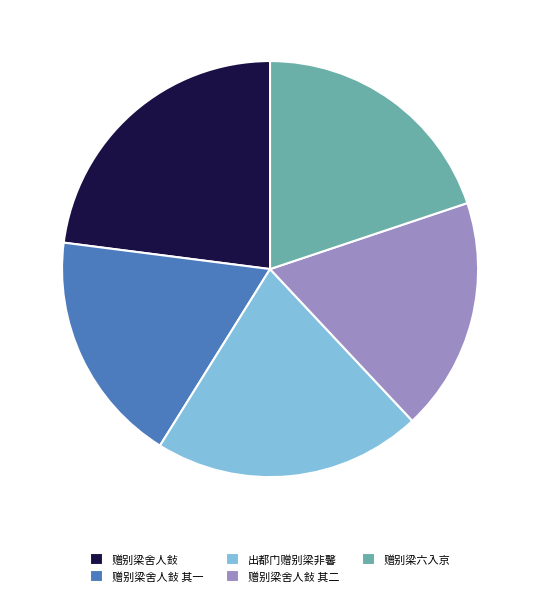

Count the number of slices in the pie.

5